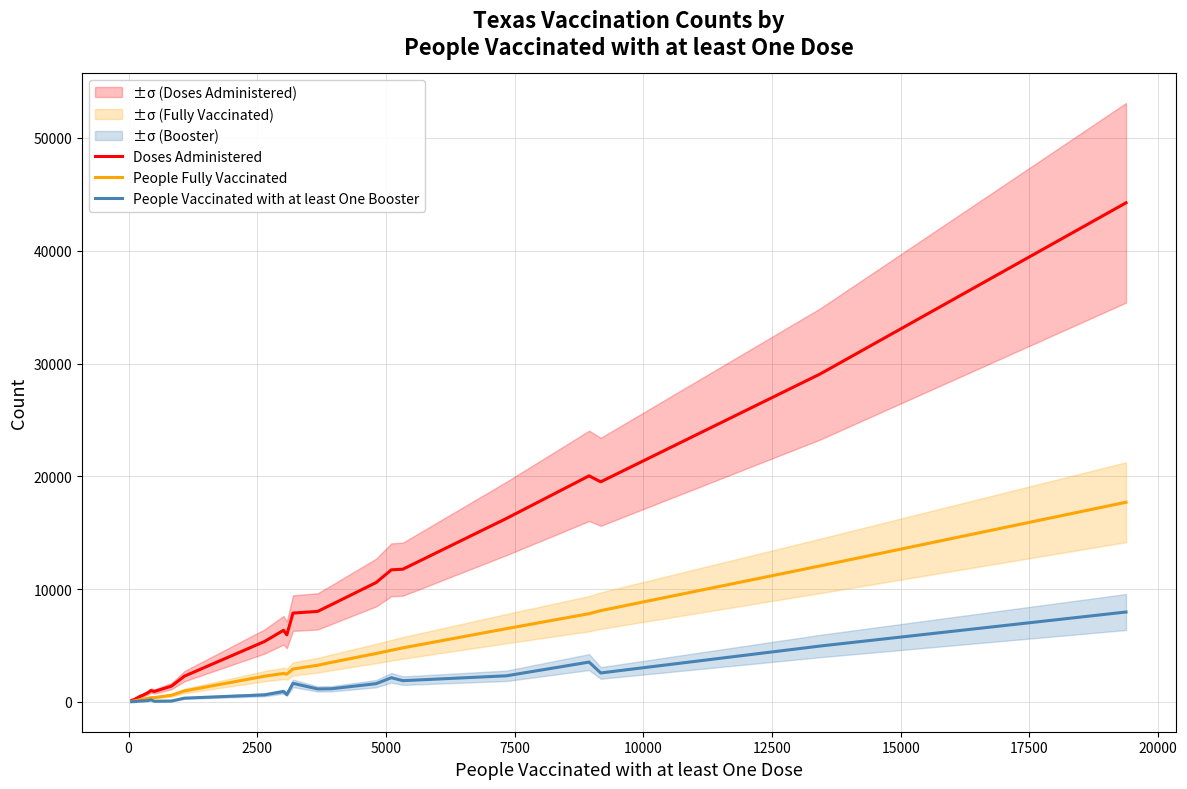

True or false: People Vaccinated with at least One Booster and Doses Administered intersect in this chart.

False